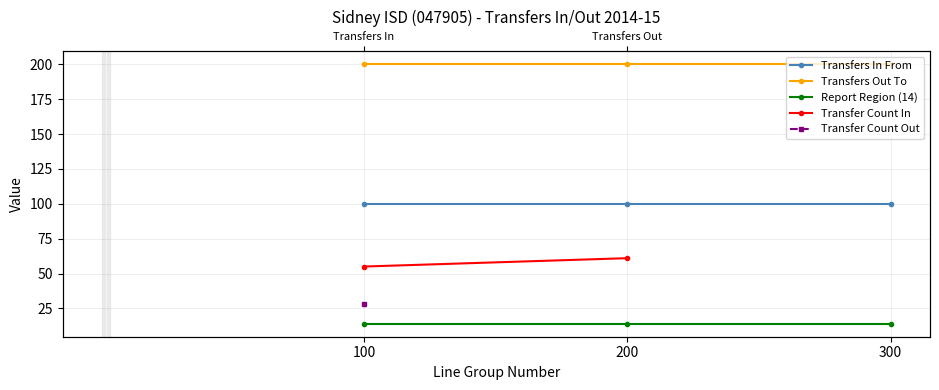

At which label is Report Region (14) closest to 14?

100